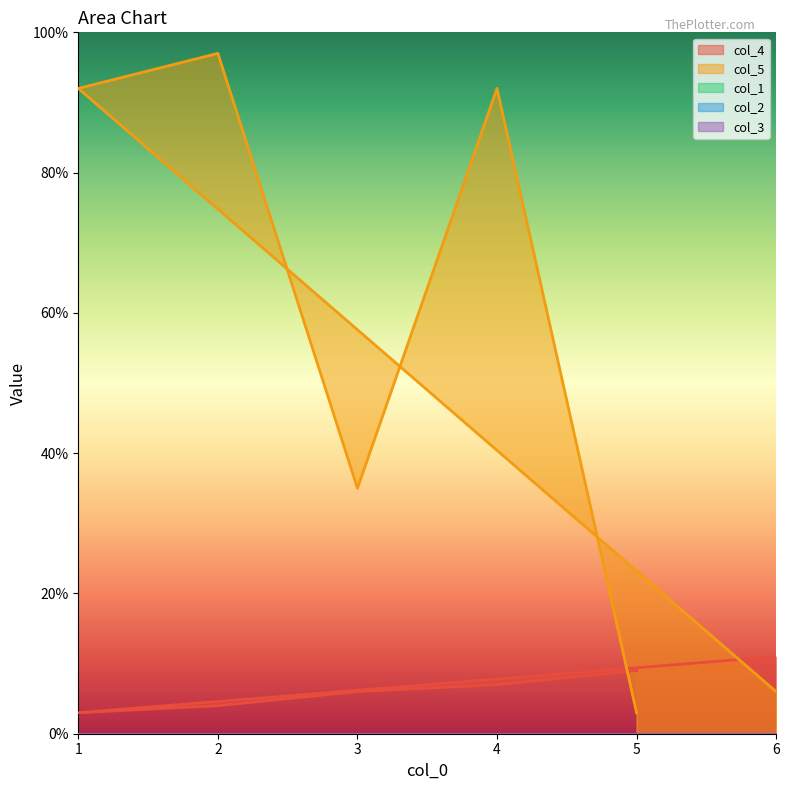

True or false: col_2 and col_1 intersect in this chart.

False